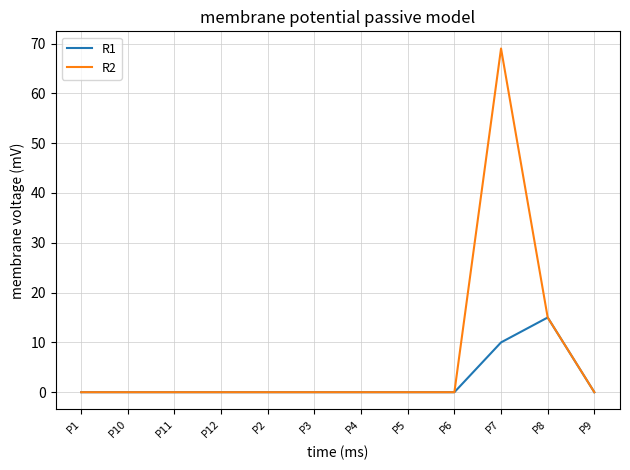

Which series has the widest spread of values?

R2